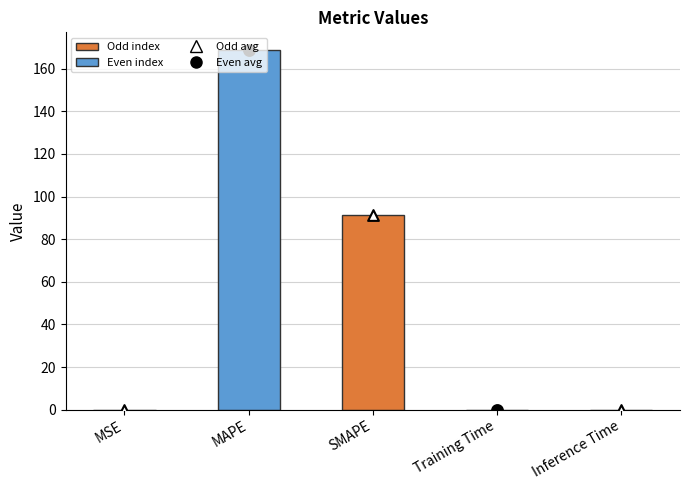

What is the change in value from SMAPE to Training Time?

-91.5